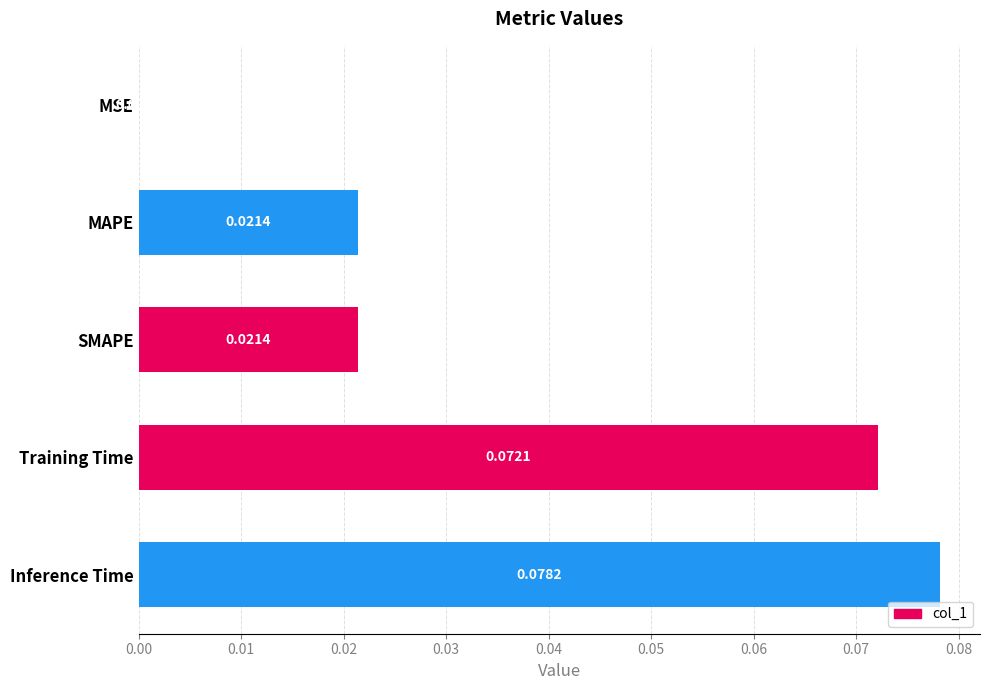

Which has a higher value, Inference Time or MAPE?

Inference Time